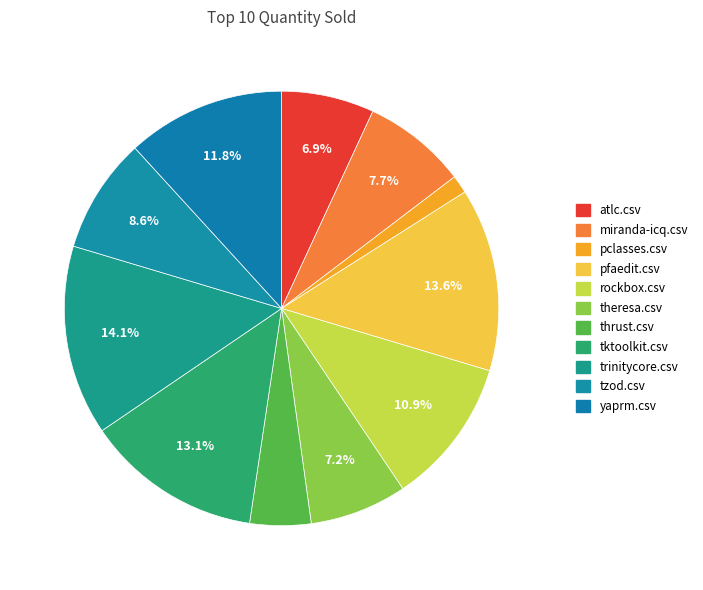

How many segments does this pie chart have?

11